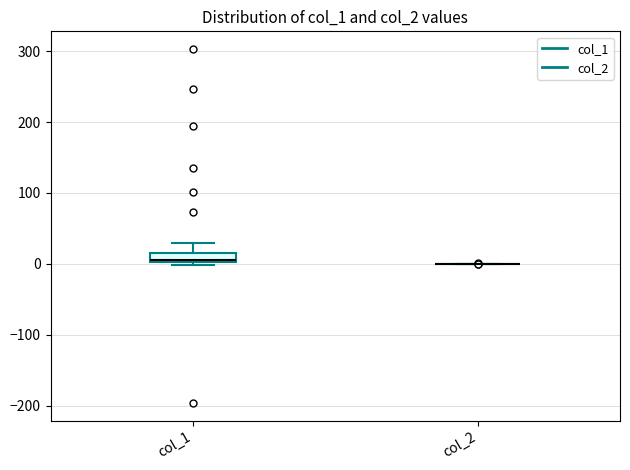

Which box is the tallest, from its lower edge to its upper edge?

col_1